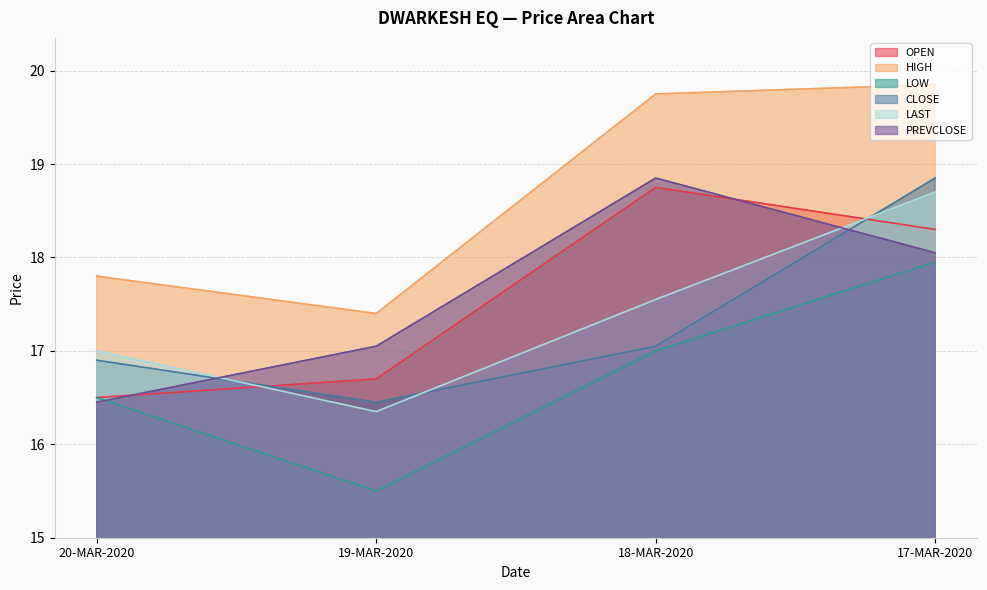

True or false: PREVCLOSE has more than 0 interior local peaks.

True